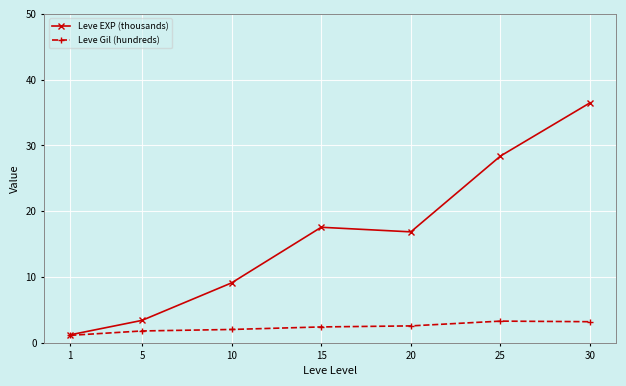

Which series changed the most between 20 and 25?

Leve EXP (thousands)